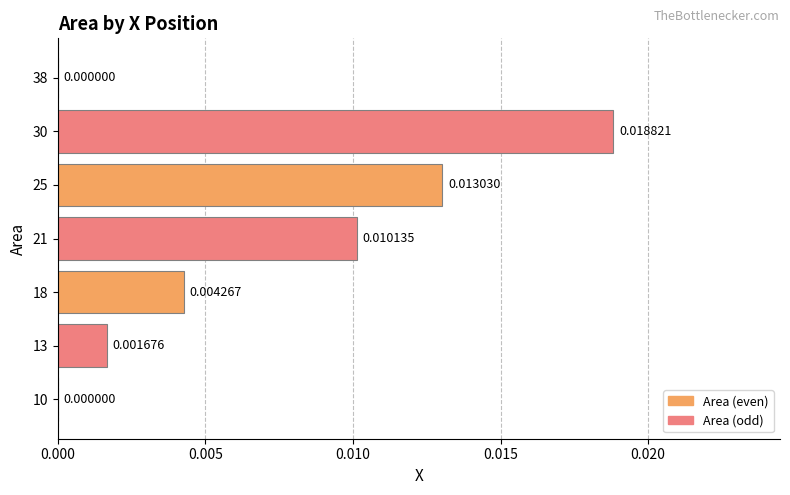

Which has a higher value, 38 or 25?

25